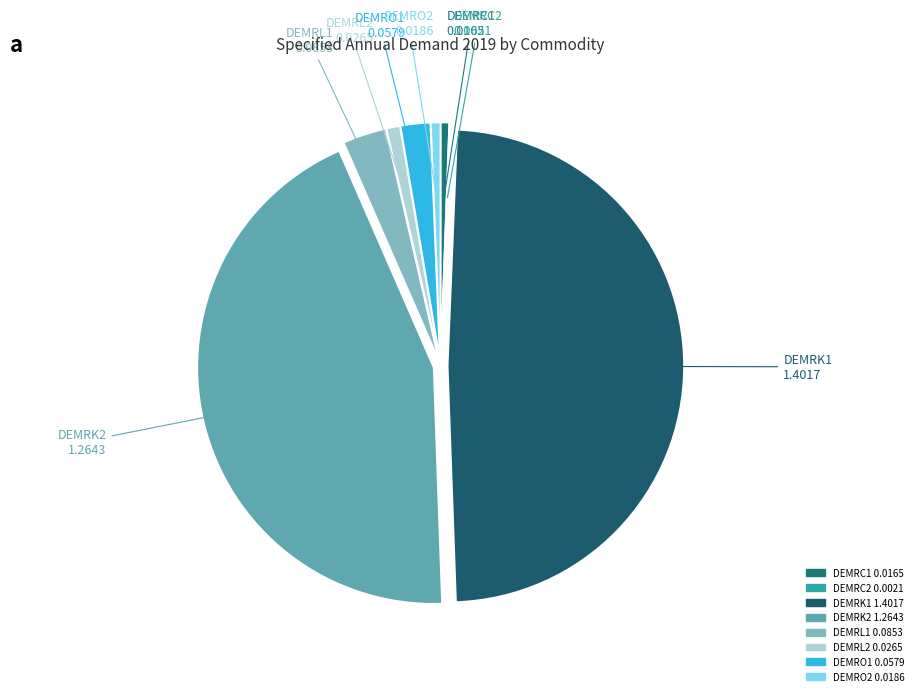

Is DEMRK1 the majority of the pie?

No